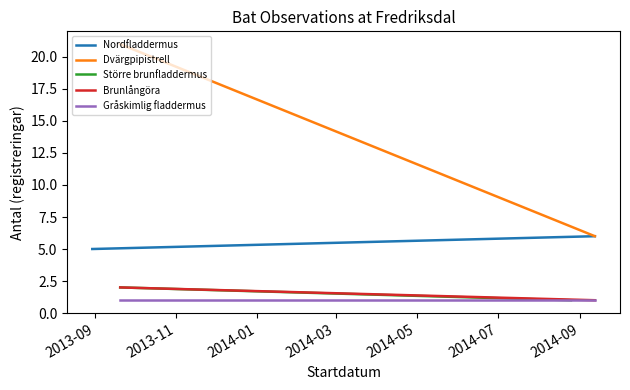

What value does the Gråskimlig fladdermus series have at 2013-11?

1